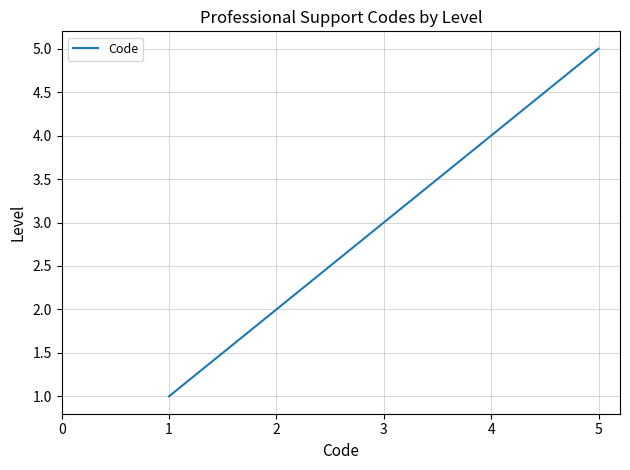

True or false: the data has more than 1 interior local peaks.

False